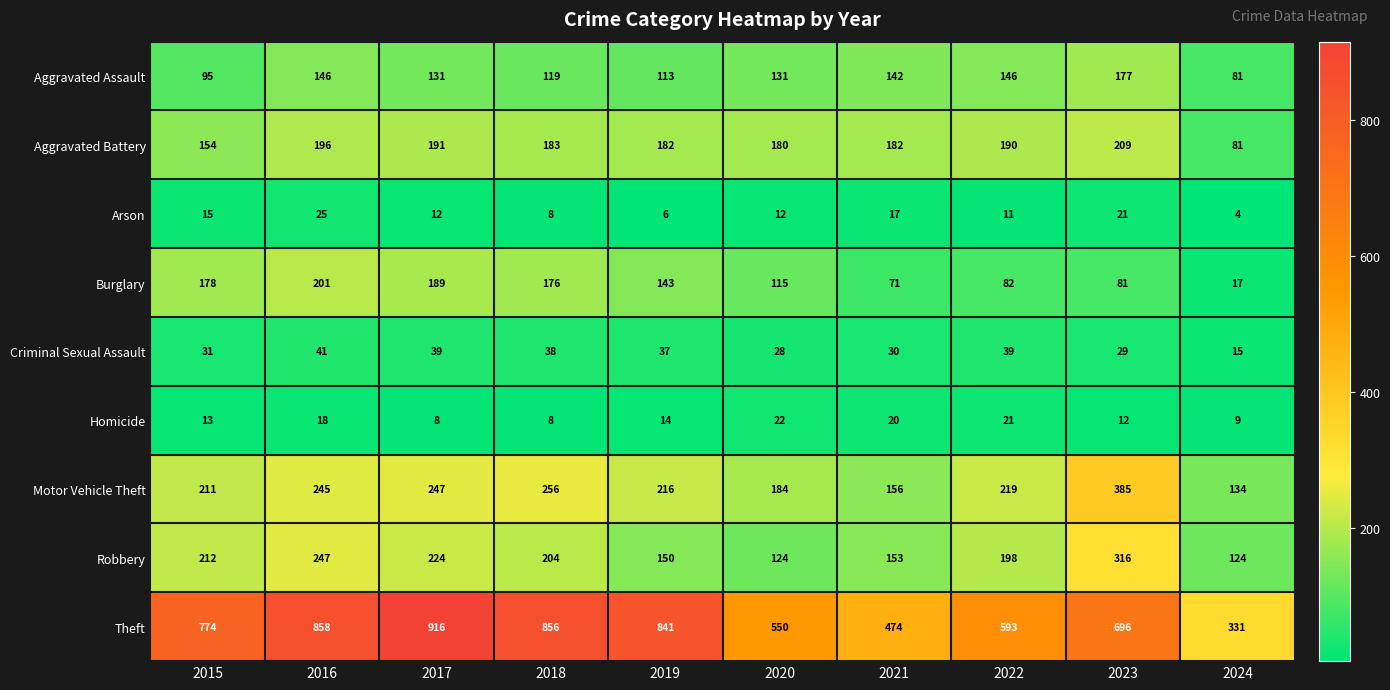

What is the average value of the Motor Vehicle Theft series?

225